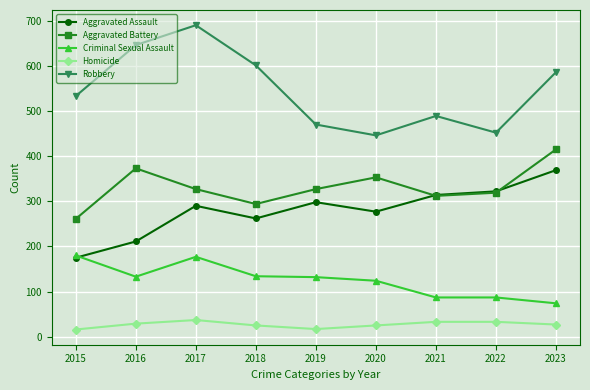

Rank the series by their maximum value, from lowest to highest.

Homicide, Criminal Sexual Assault, Aggravated Assault, Aggravated Battery, Robbery